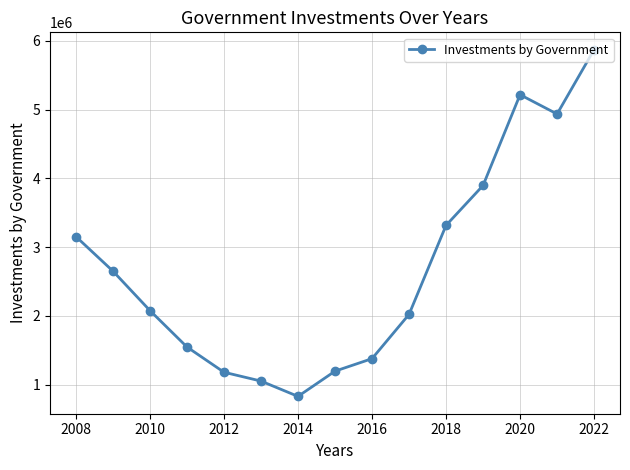

How many data points are less than 2078417?

7